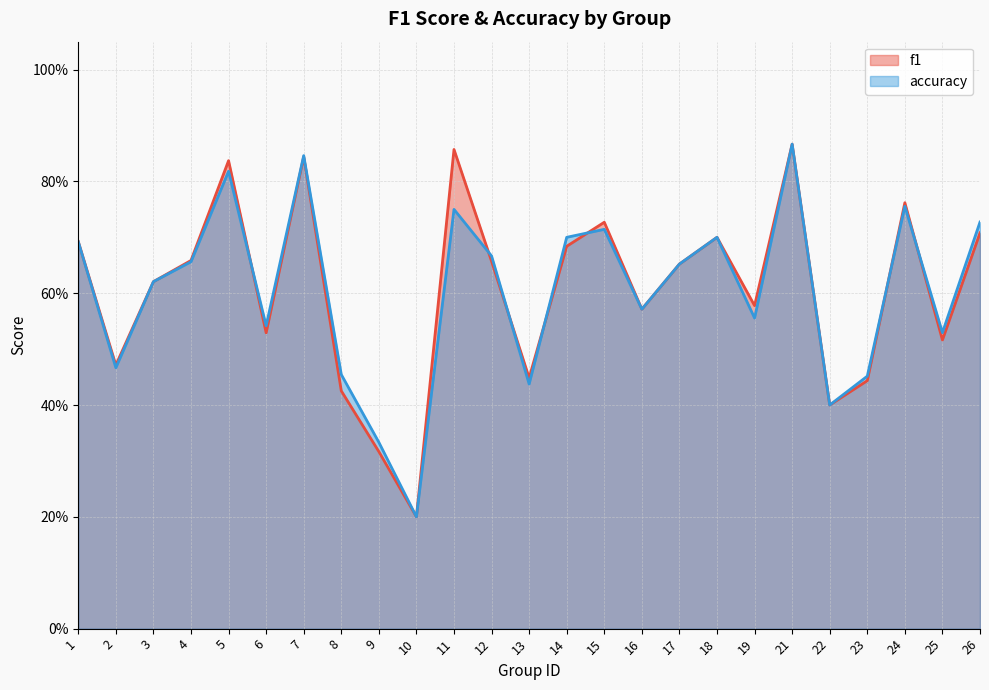

What are all the series names shown in the legend?

f1, accuracy